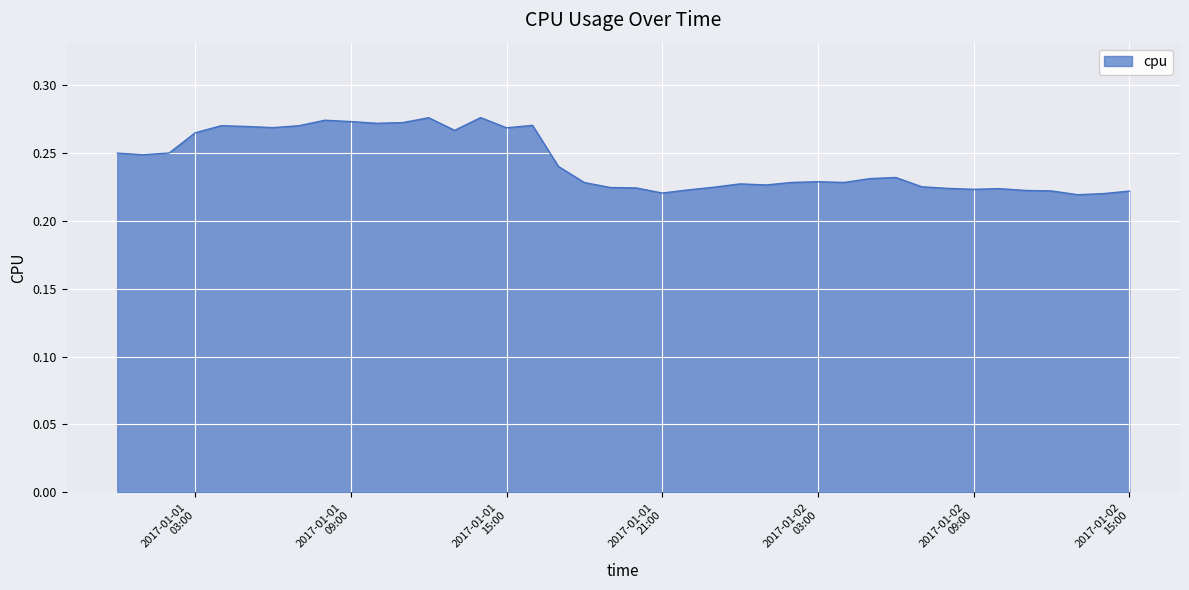

Does the chart have visible grid lines?

Yes